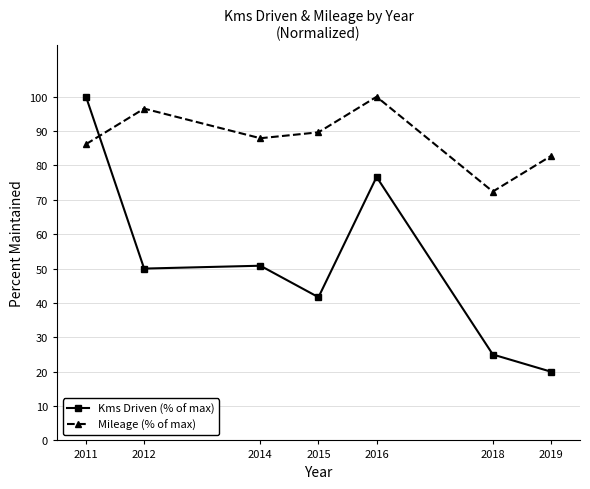

Which series has the widest spread of values?

Kms Driven (% of max)